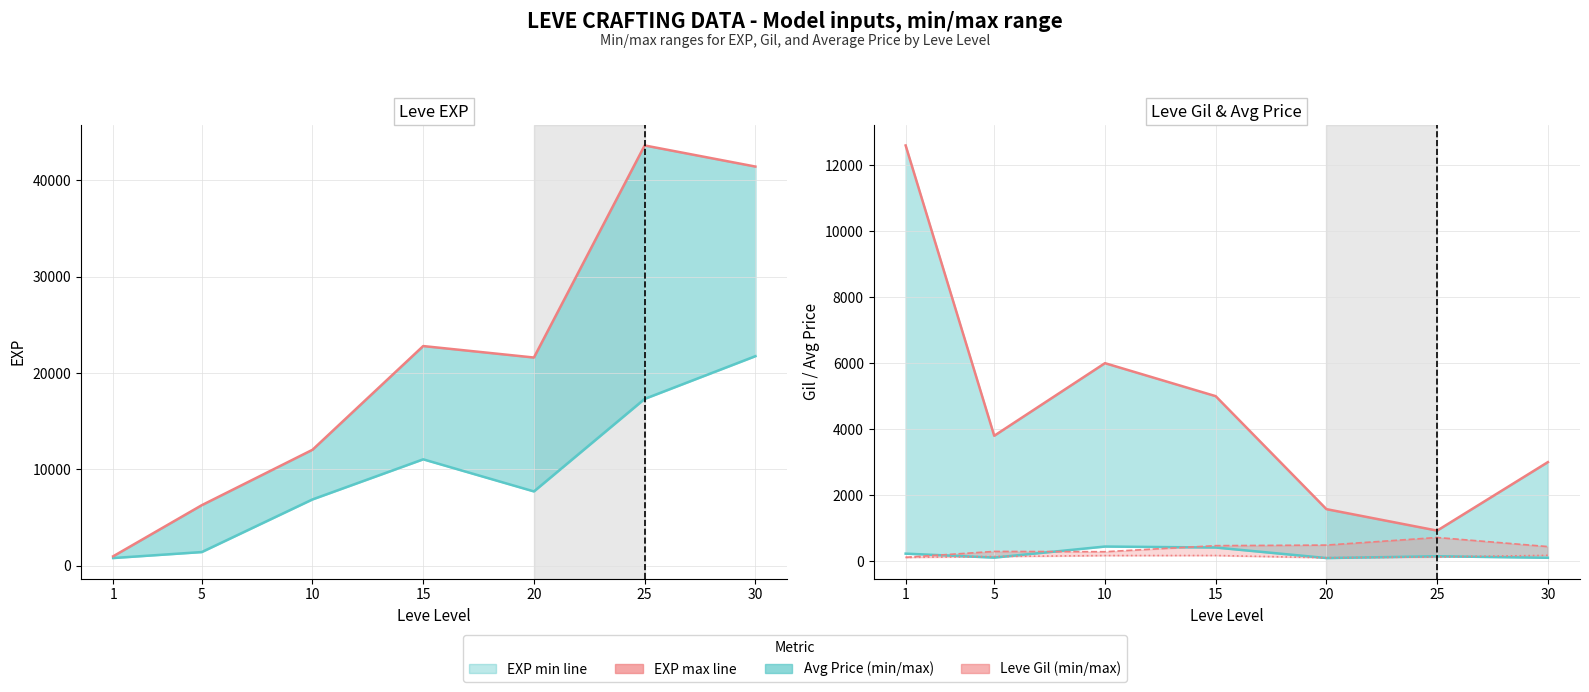

What is the minimum value shown in the chart?

92.8